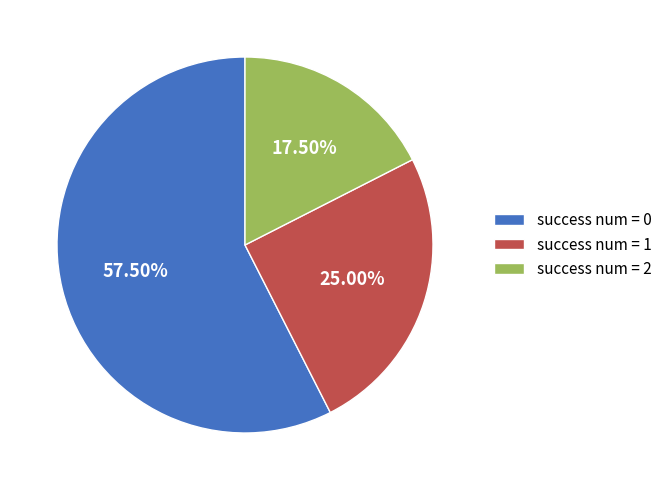

Which slice is the smallest?

success num = 2